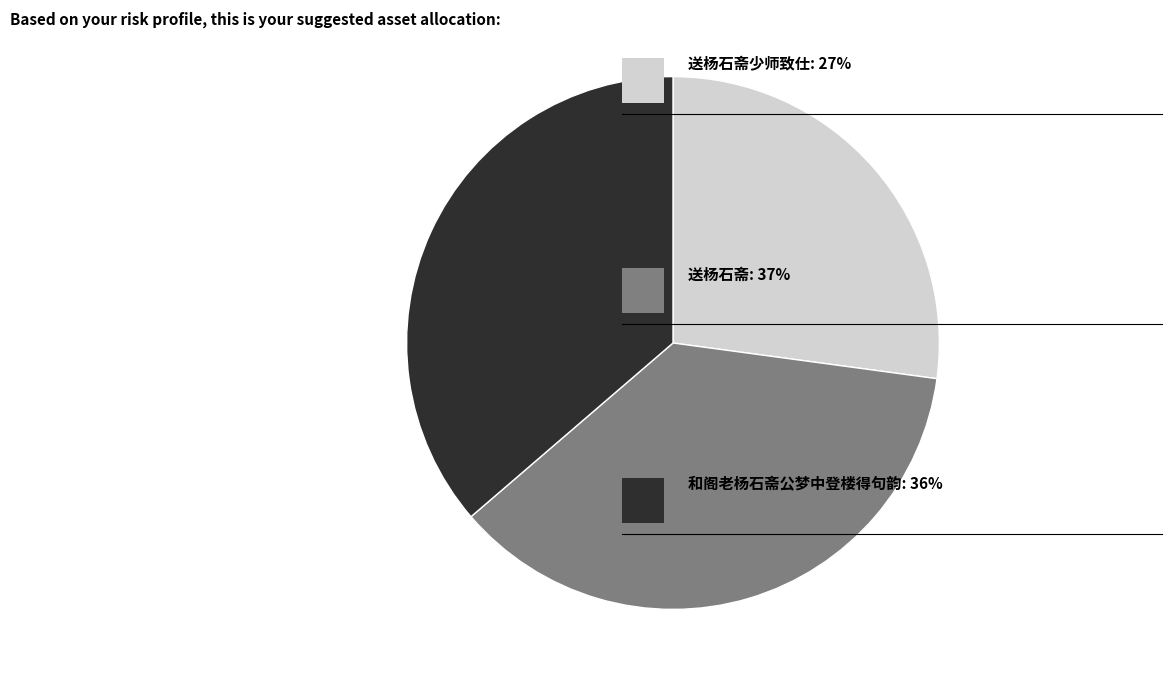

Is there a majority slice in this chart?

No